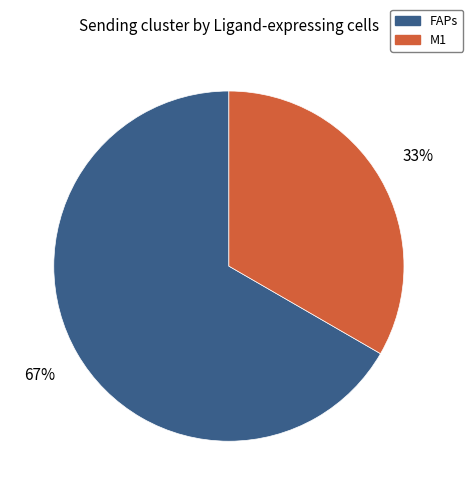

How many segments does this pie chart have?

2